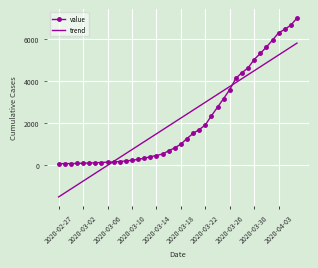

What is the smallest value displayed?

-1520.4